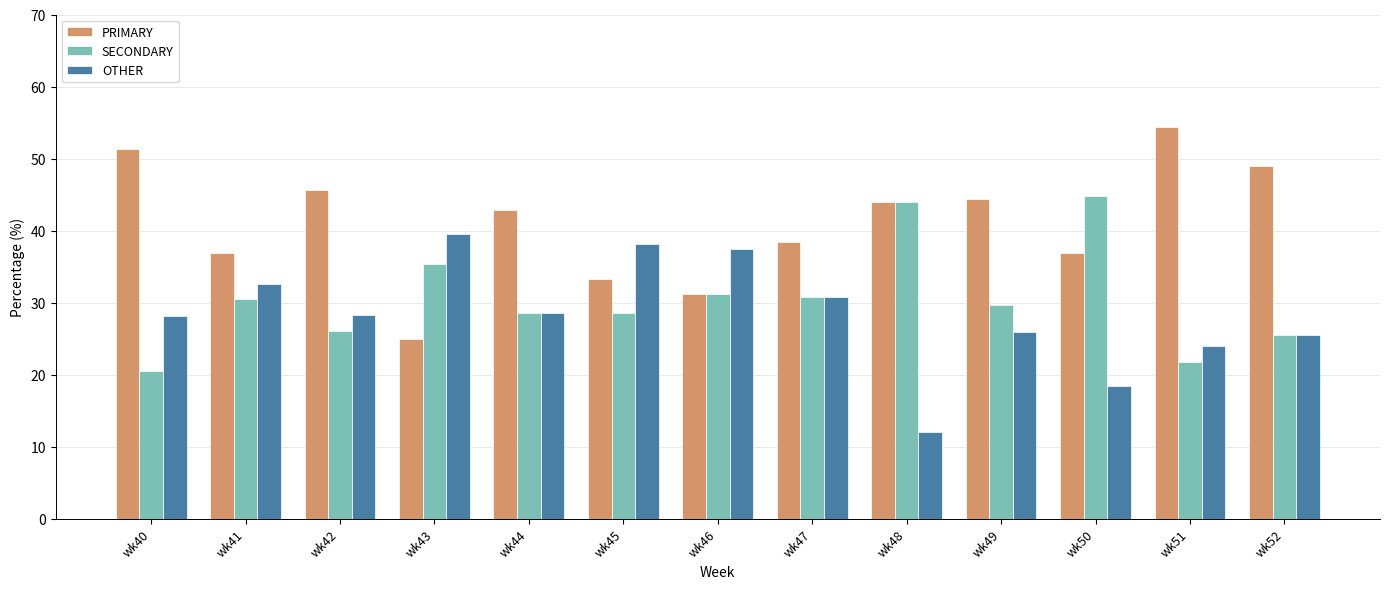

Where does the PRIMARY series first go above 42?

wk40